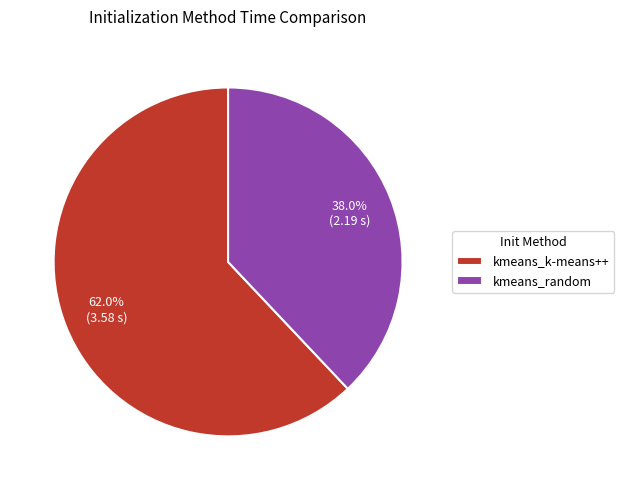

Does kmeans_k-means++ account for over 50% of the chart?

Yes